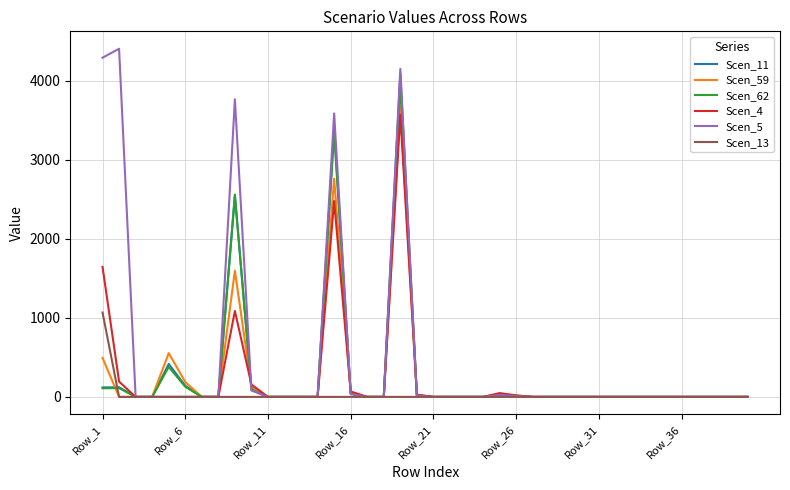

Which series has the largest total across all categories?

Scen_5